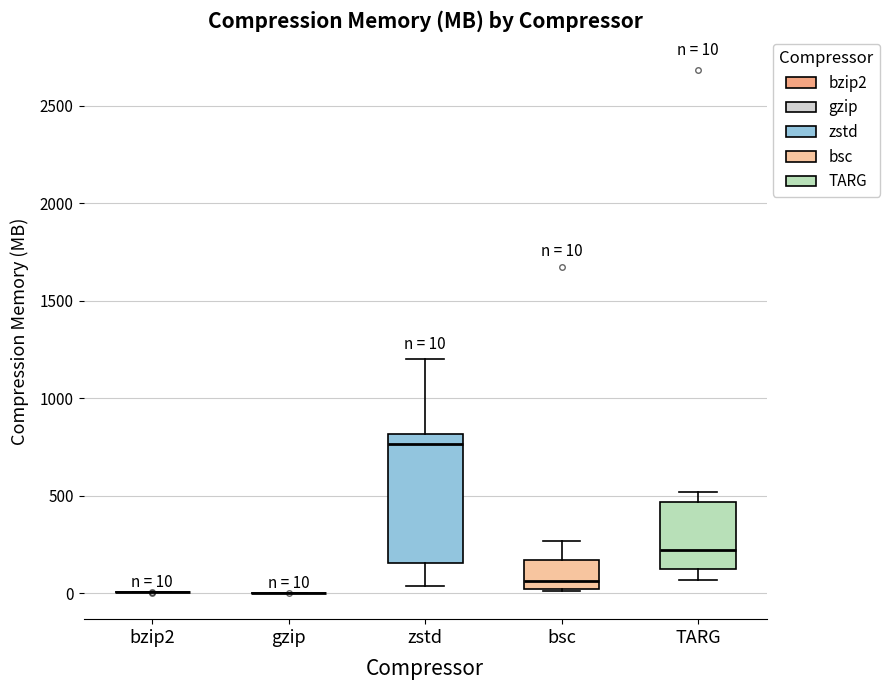

Comparing the boxes themselves (not the whiskers), which one is the tallest?

zstd